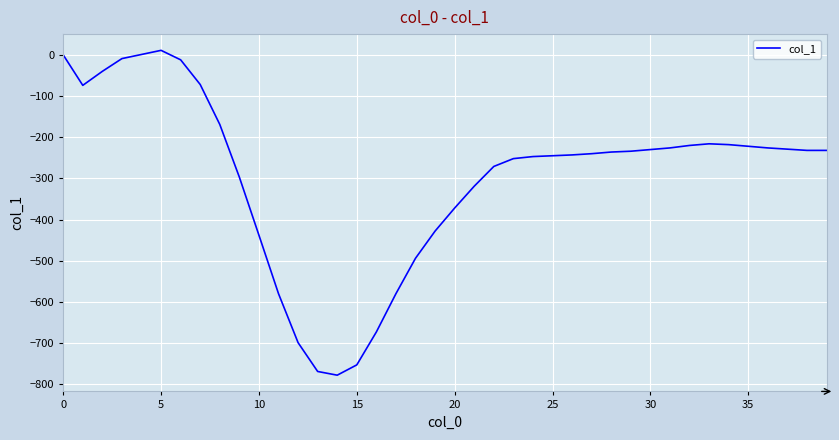

Is this an area chart (filled region under the line)?

No